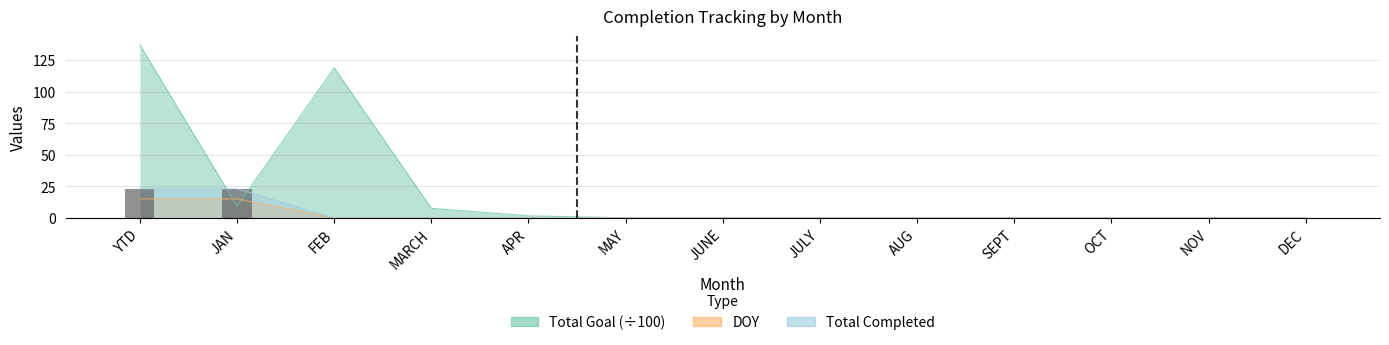

Which series changed the most between APR and OCT?

Total Goal